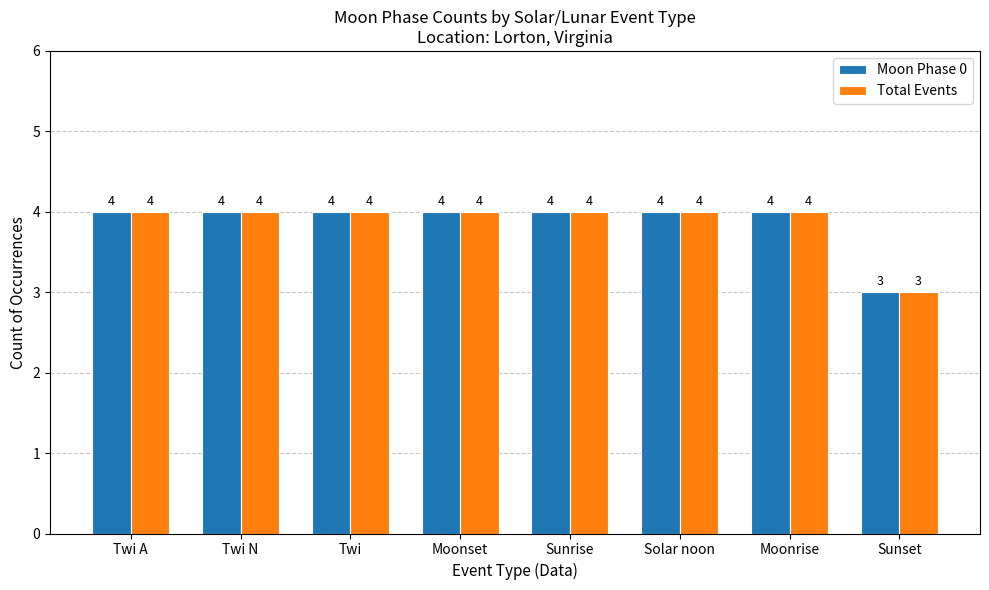

At which label does Moon Phase 0 reach its minimum?

Sunset